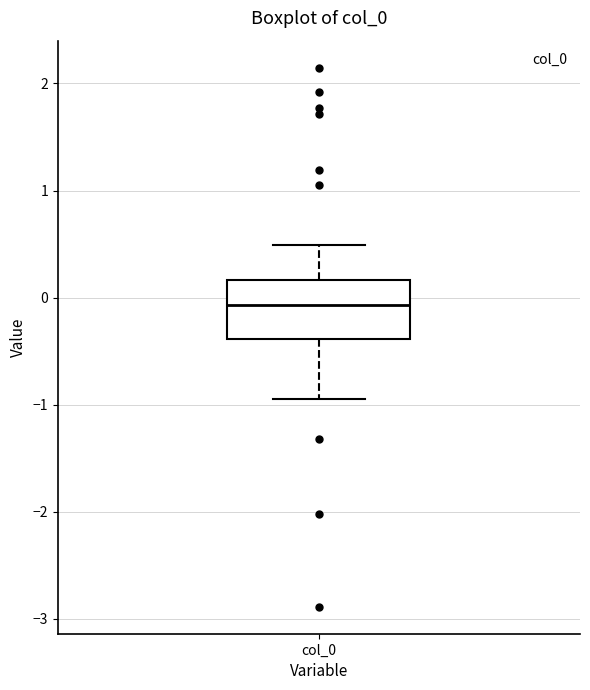

Transcribe this box plot: give where the median line is, the range the box spans, and where the two whiskers end, as read against the y-axis. The values are not printed on the chart, so give them approximately, as read against the axis.

median -0.1, box -0.4 to 0.2, whiskers -0.9 to 0.5